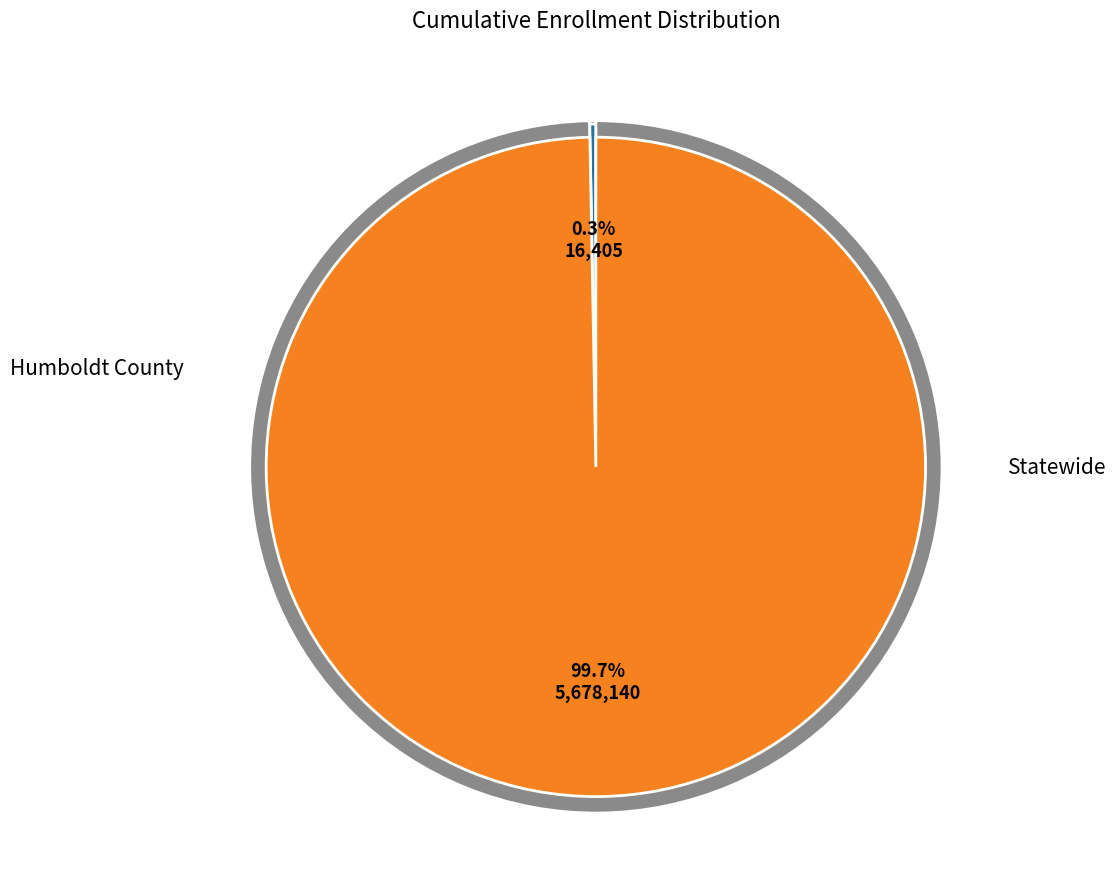

Count the number of slices in the pie.

2